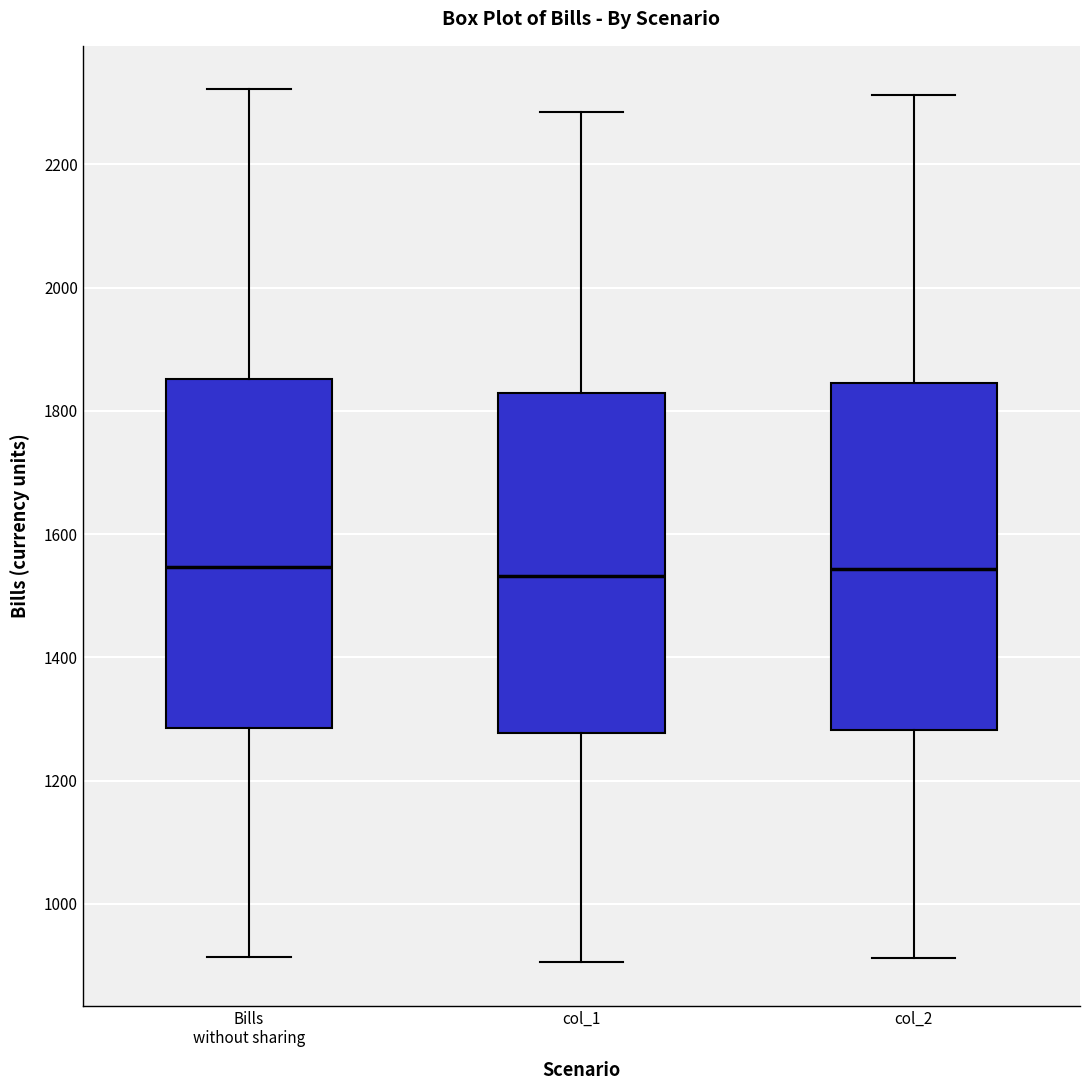

Reading left to right, read every box against the y-axis: the position of its median line, the range the box covers, and the ends of its whiskers. The values are not printed on the chart, so give them approximately, as read against the axis.

Bills without sharing: median 1540, box 1280 to 1860, whiskers 920 to 2320
col_1: median 1540, box 1280 to 1820, whiskers 900 to 2280
col_2: median 1540, box 1280 to 1840, whiskers 920 to 2320